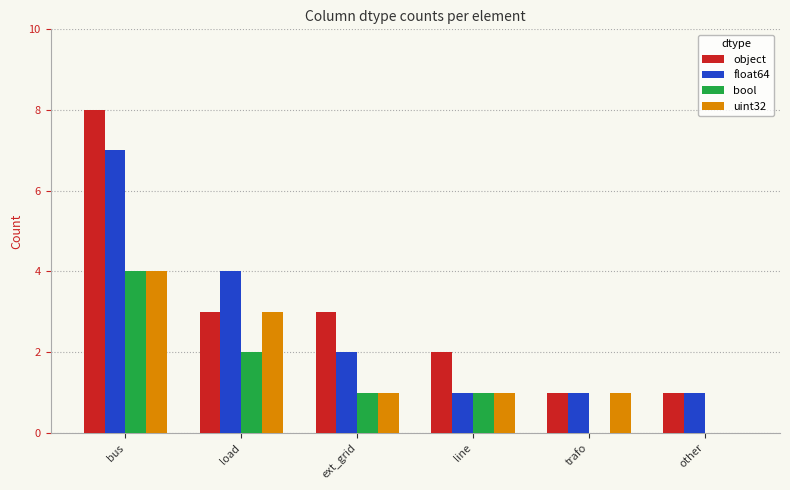

What is the average value of the bool series?

1